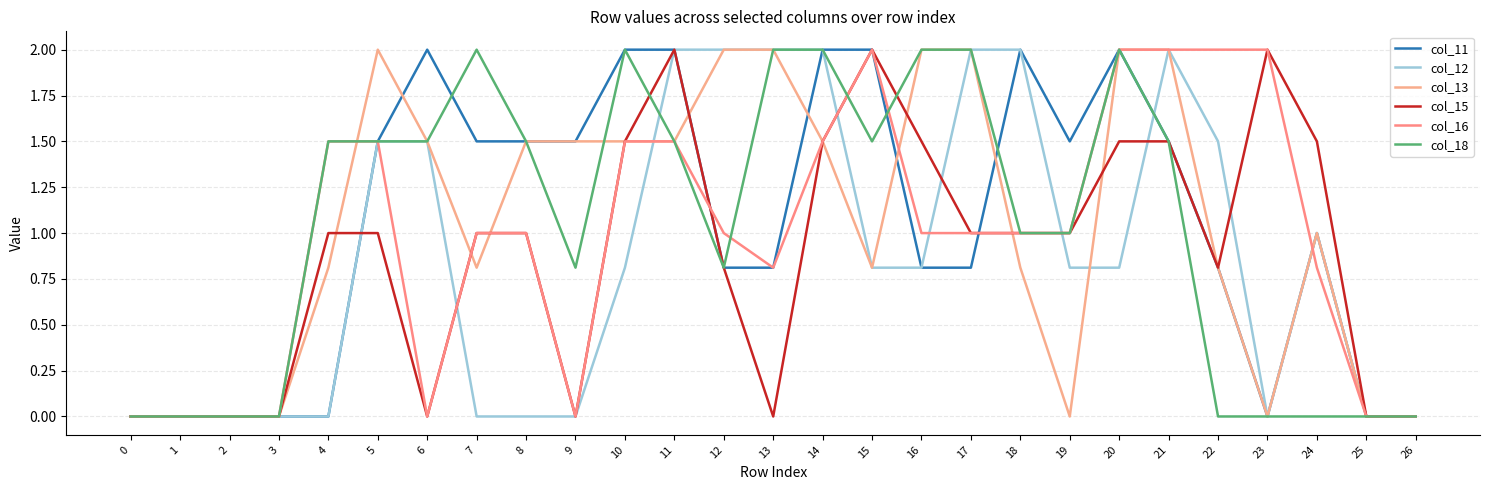

Does the chart have visible grid lines?

Yes